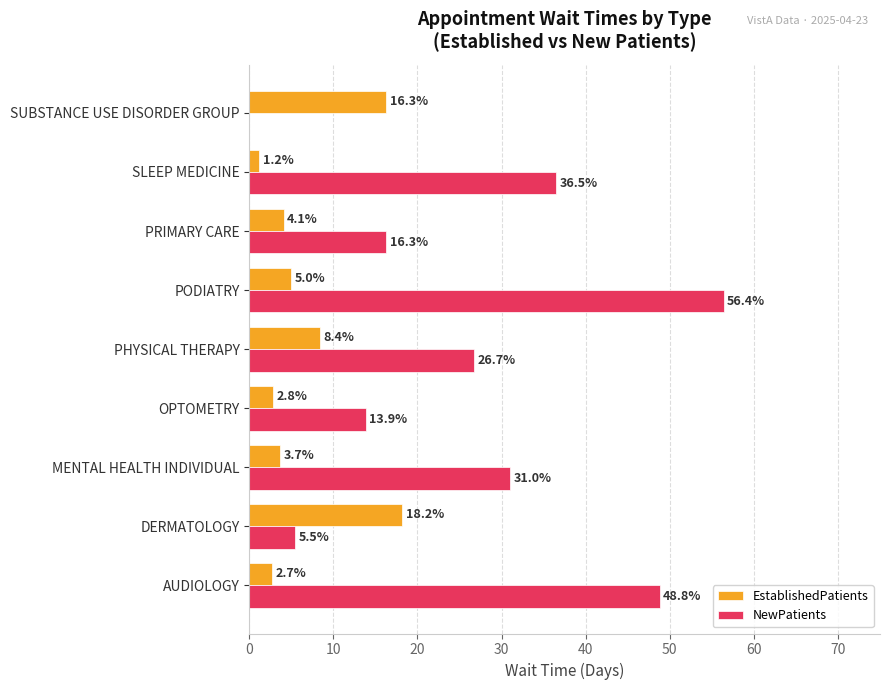

What is the value of the NewPatients bar at the 5th from the left?

26.7